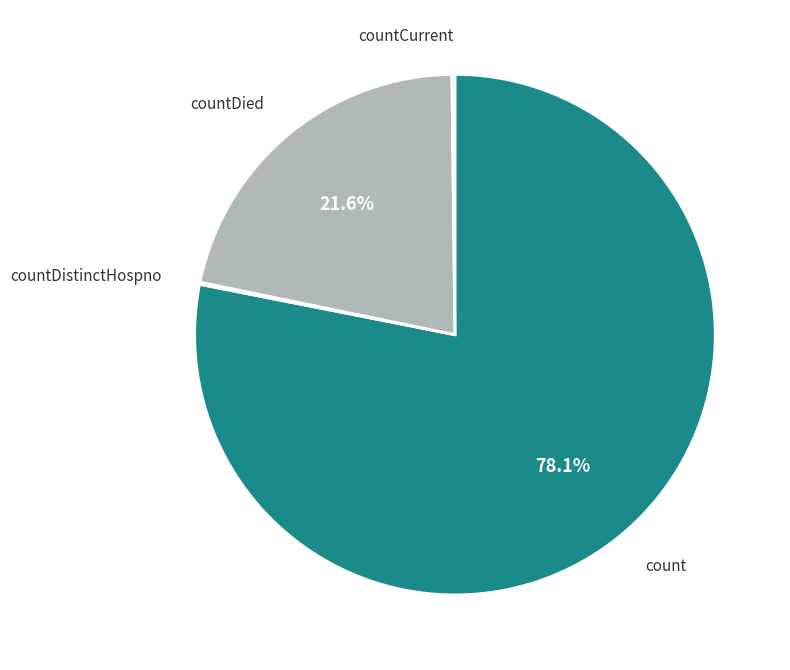

What is the majority slice?

count